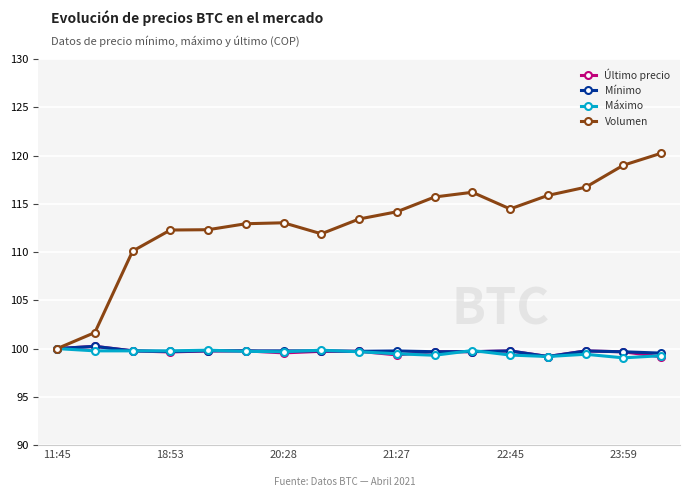

True or false: Mínimo has more than 0 interior local peaks.

True